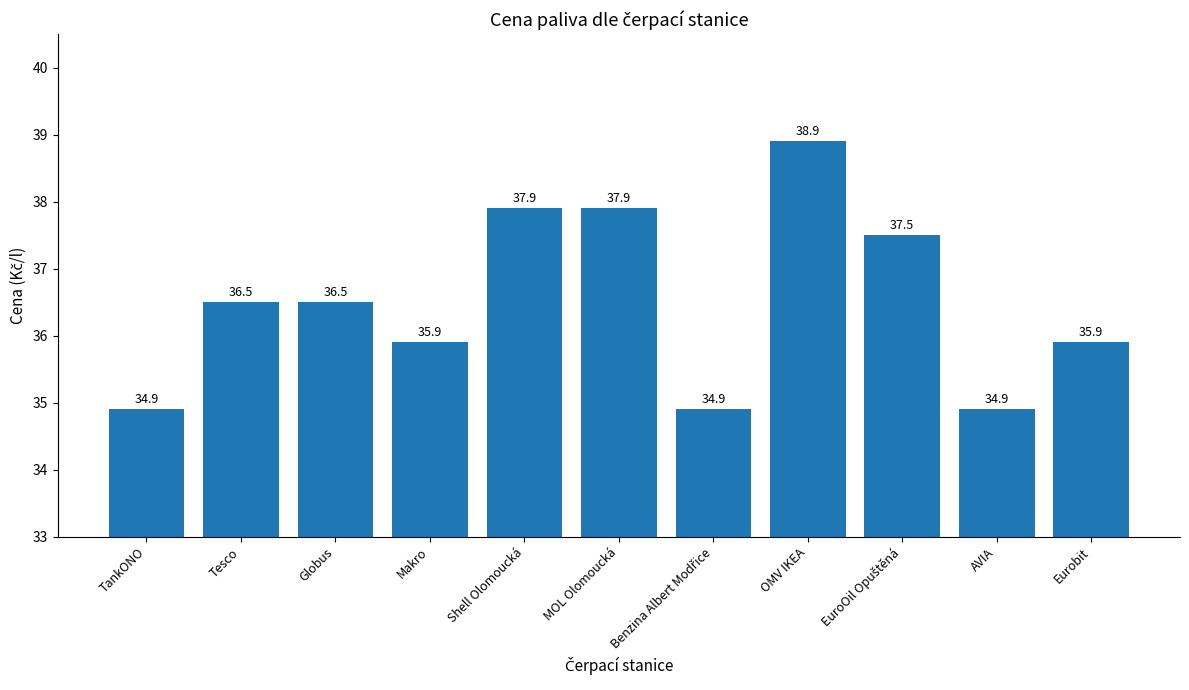

Which has a higher value, Shell Olomoucká or Makro?

Shell Olomoucká